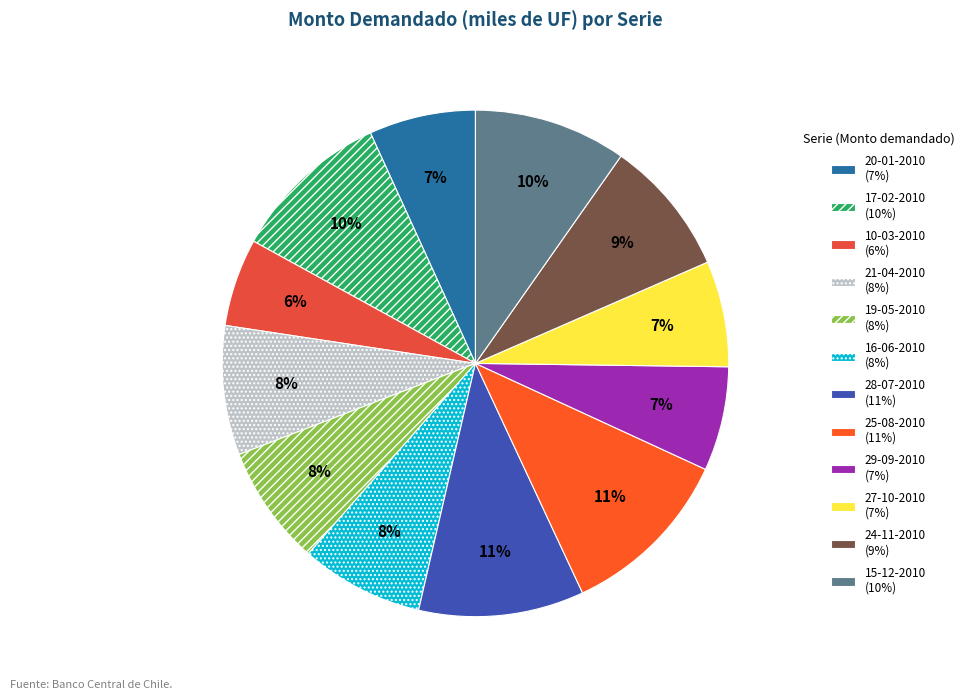

The 17-02-2010 slice represents 10% of the pie. True or false?

True